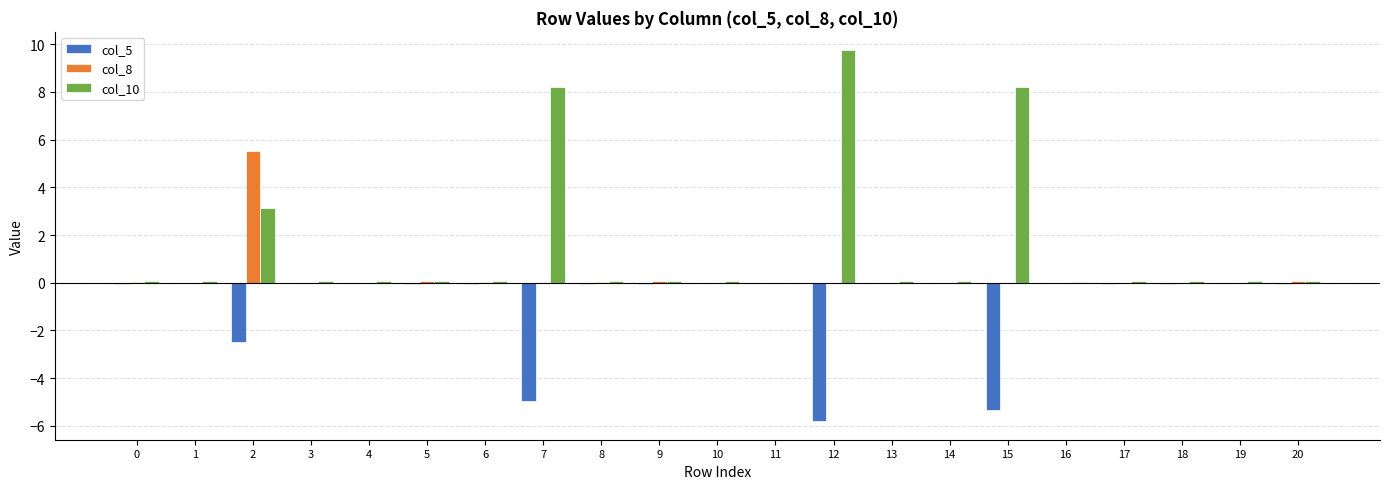

Is it true that col_10 equals 13.3 at 15?

False